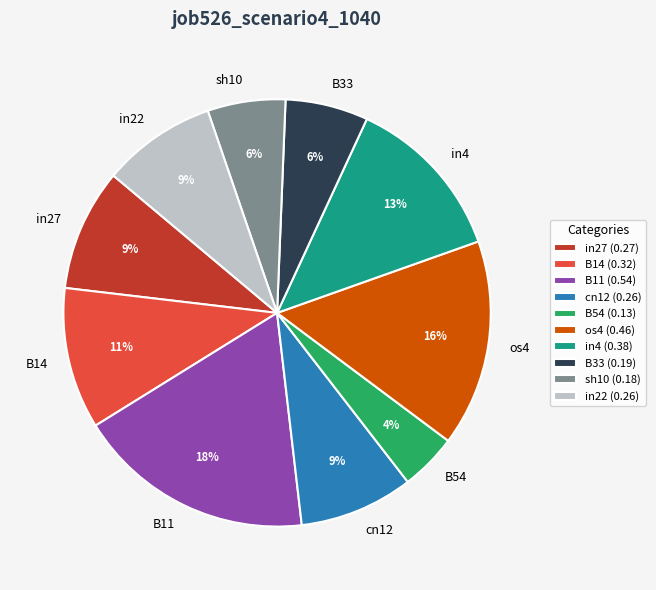

Is there a majority slice in this chart?

No